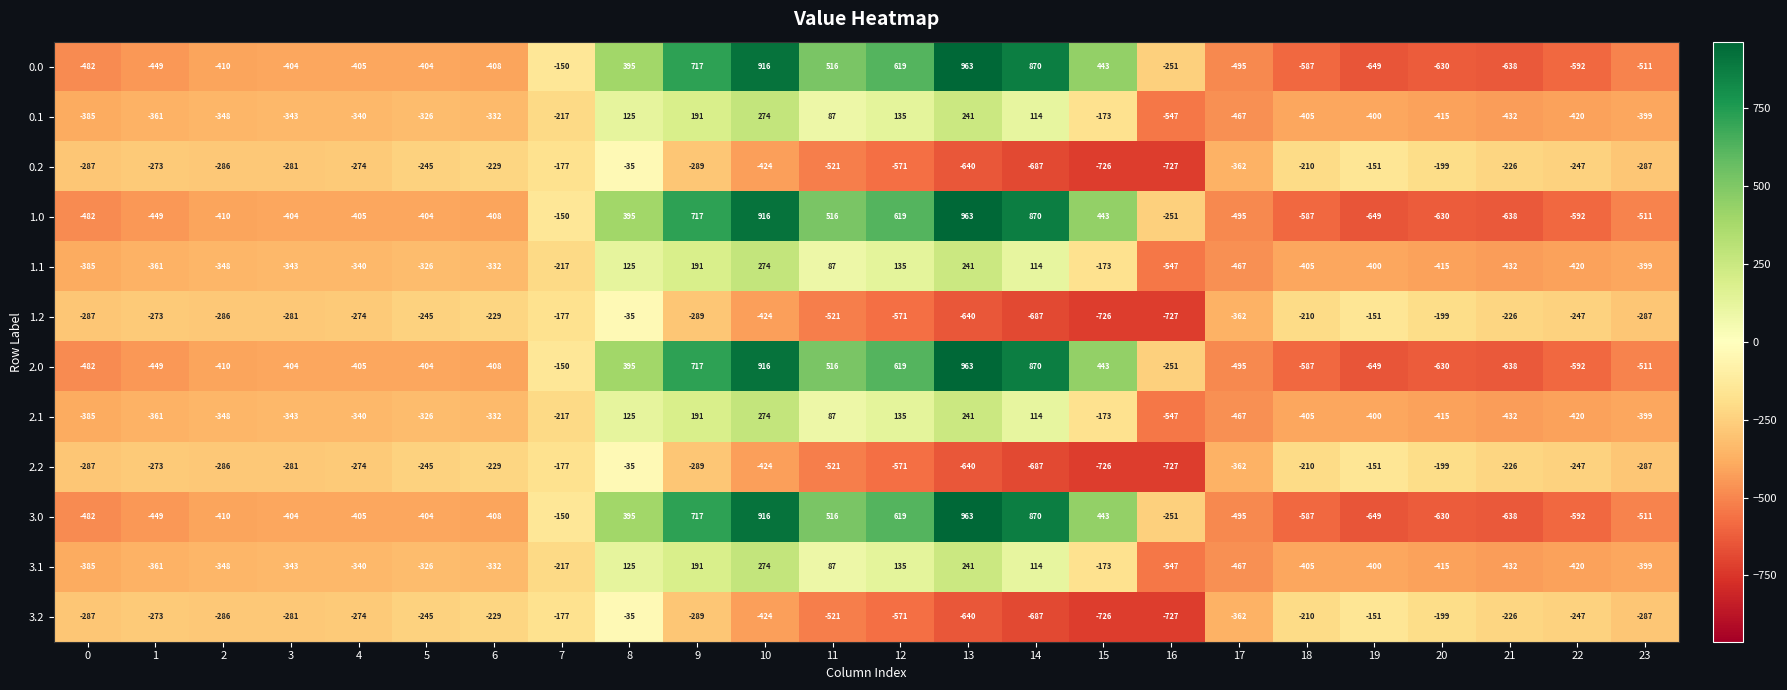

What value does the 0.1 series have at 12, to the nearest 100?

100